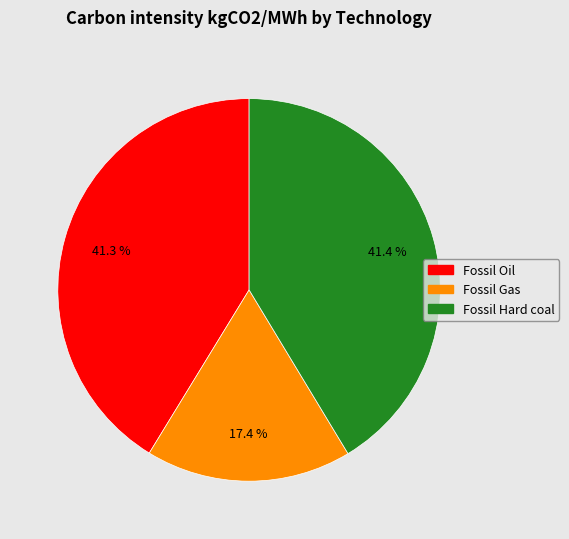

Do Fossil Hard coal and Fossil Gas together represent more than half of the pie?

Yes